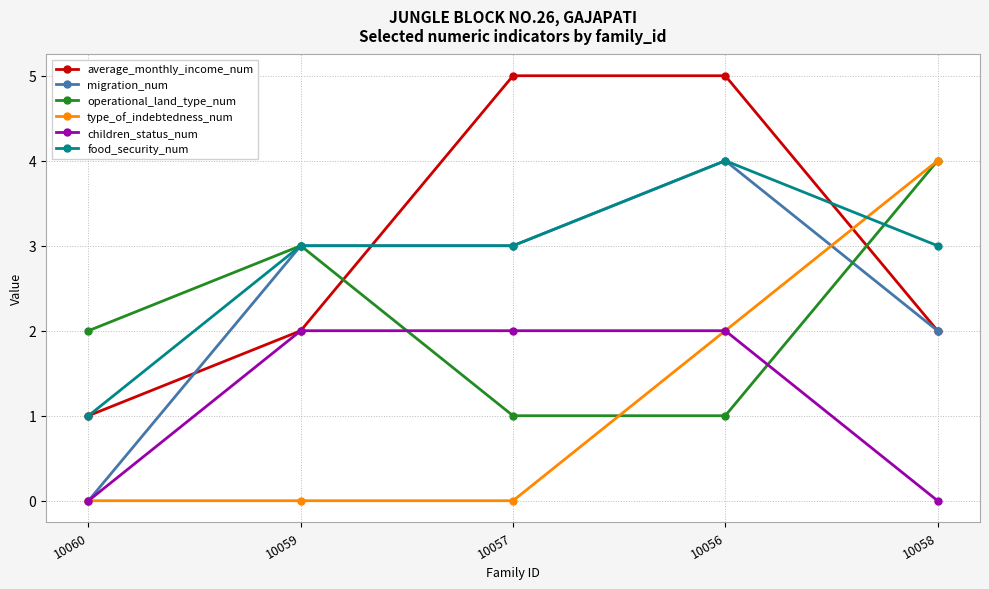

Reading right to left, transcribe all the data shown in this chart.

average_monthly_income_num: 10058=2	10056=5	10057=5	10059=2	10060=1
migration_num: 10058=2	10056=4	10057=3	10059=3	10060=0
operational_land_type_num: 10058=4	10056=1	10057=1	10059=3	10060=2
type_of_indebtedness_num: 10058=4	10056=2	10057=0	10059=0	10060=0
children_status_num: 10058=0	10056=2	10057=2	10059=2	10060=0
food_security_num: 10058=3	10056=4	10057=3	10059=3	10060=1